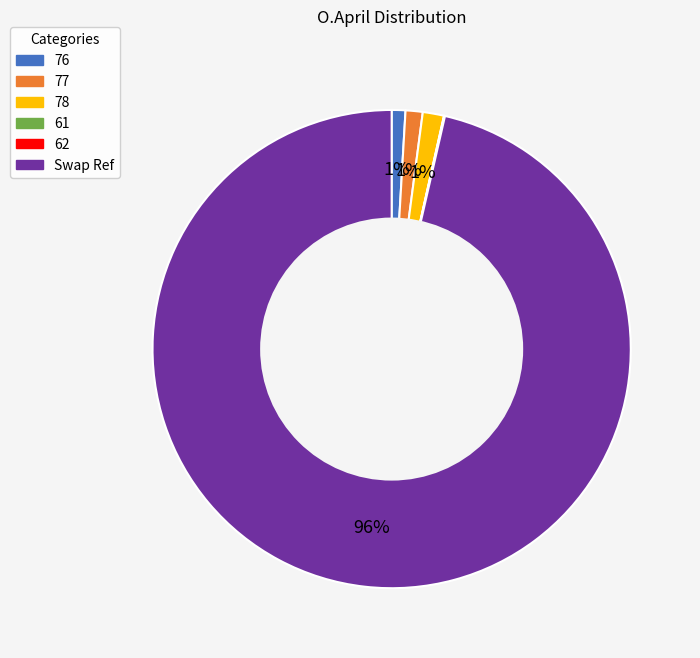

Which category has the biggest portion of the pie?

Swap Ref